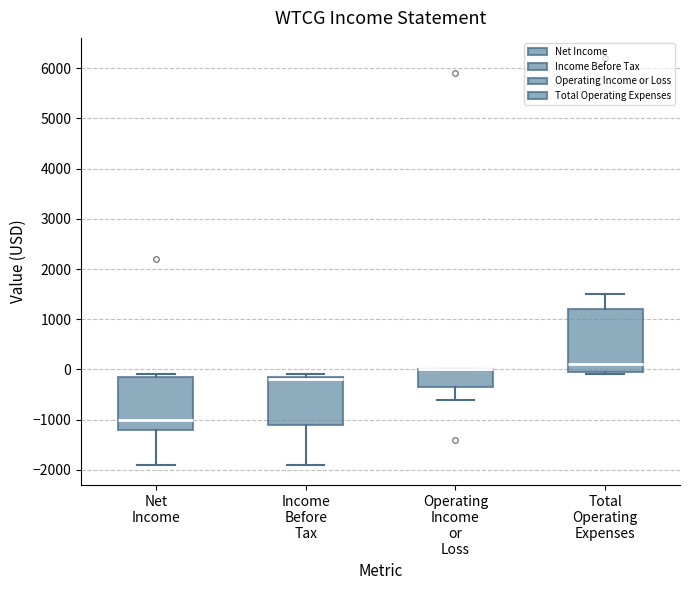

Where is the lower edge of the box for Net Income on the y-axis? The values are not printed on the chart, so give them approximately, as read against the axis.

-1200